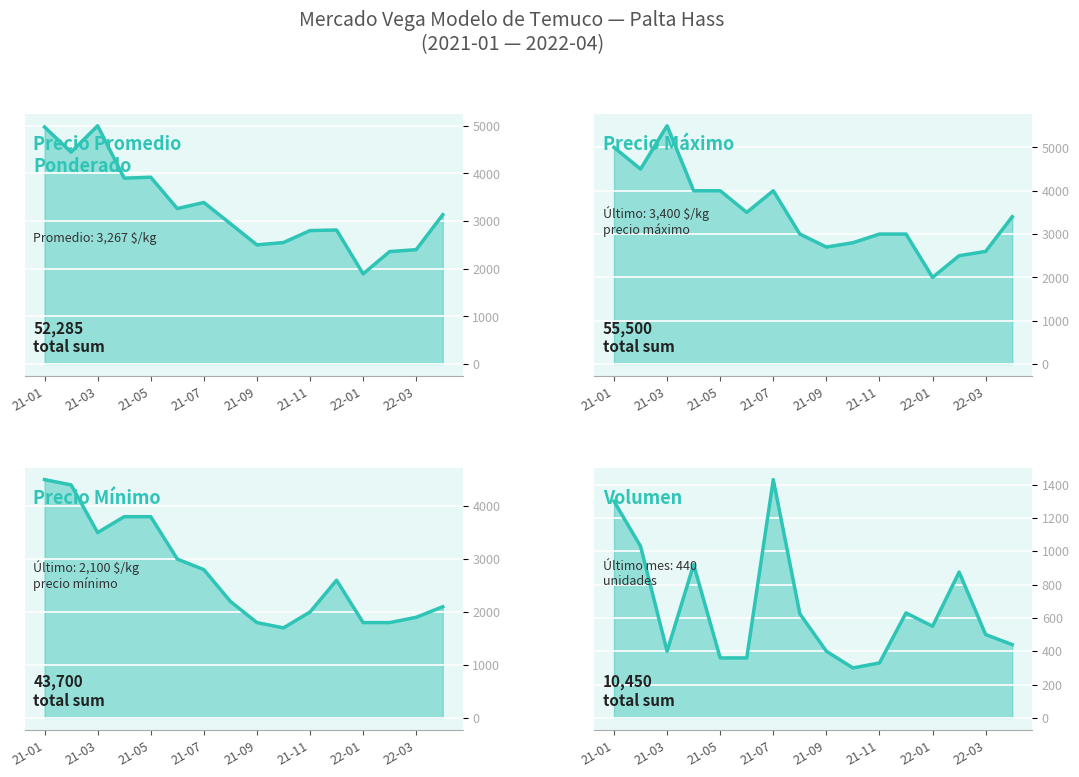

True or false: Precio maximo has a value of 3500 at 2021-06.

True